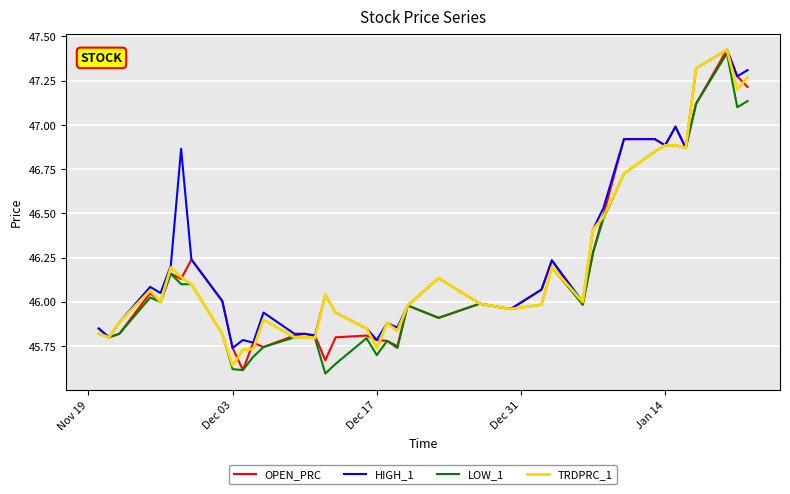

List the series in order of their peak value, lowest first.

LOW_1, OPEN_PRC, HIGH_1, TRDPRC_1